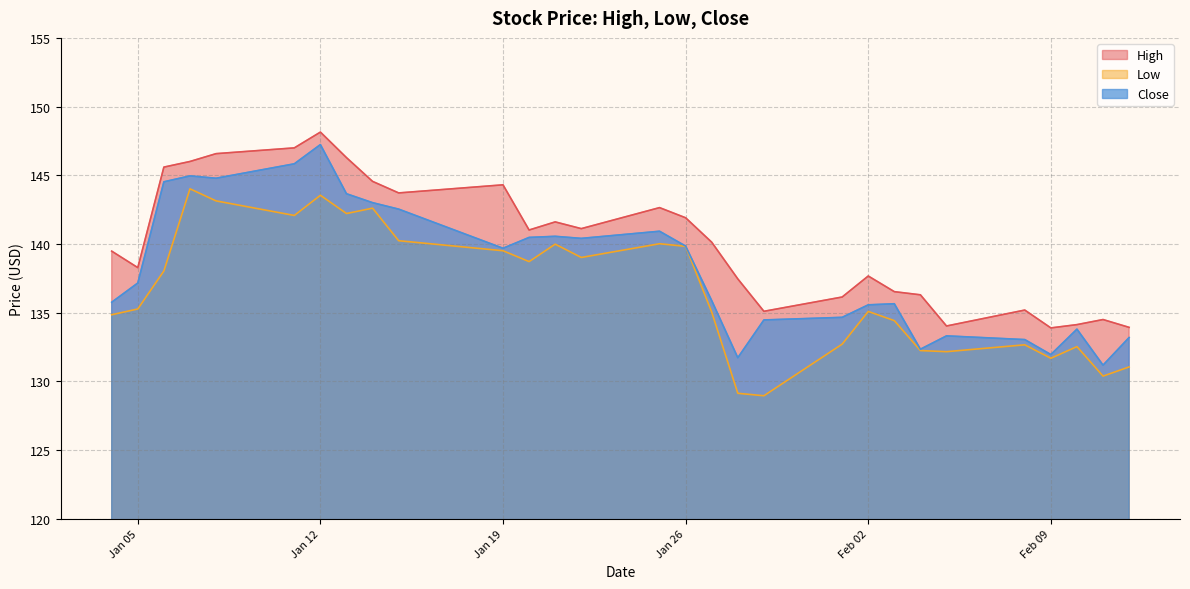

Is the value of High at Feb 02 greater than the value of Close at Jan 05?

Yes